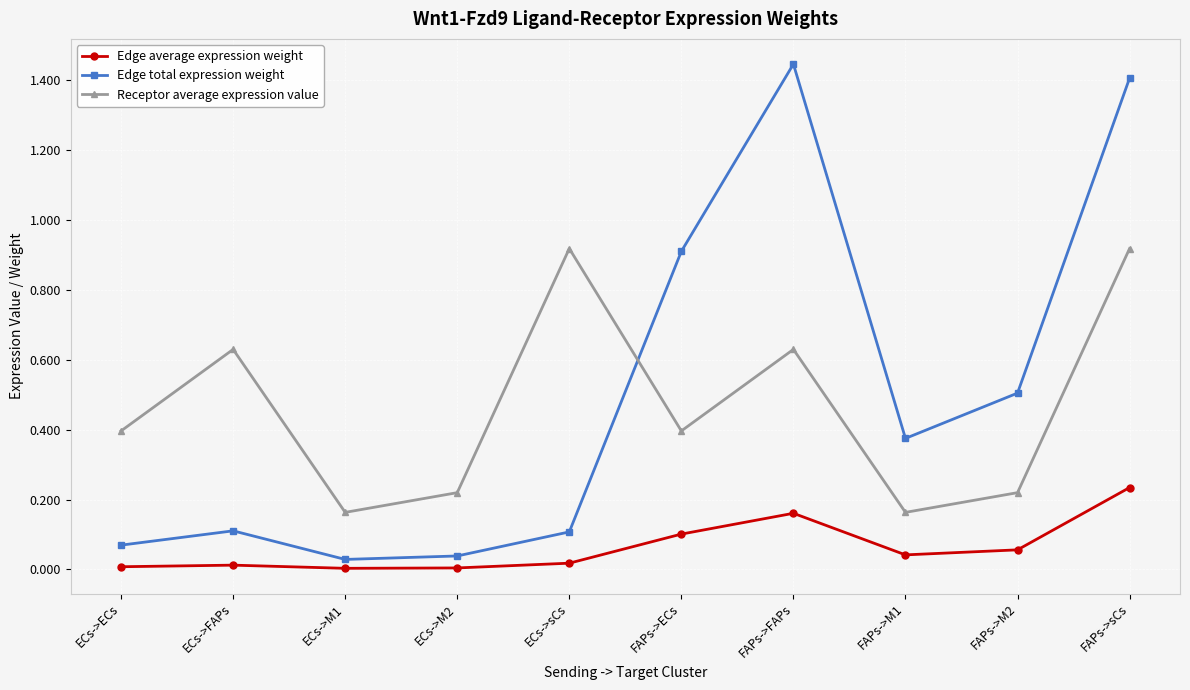

In Edge total expression weight, how many points are higher than both neighbors (excluding endpoints)?

2